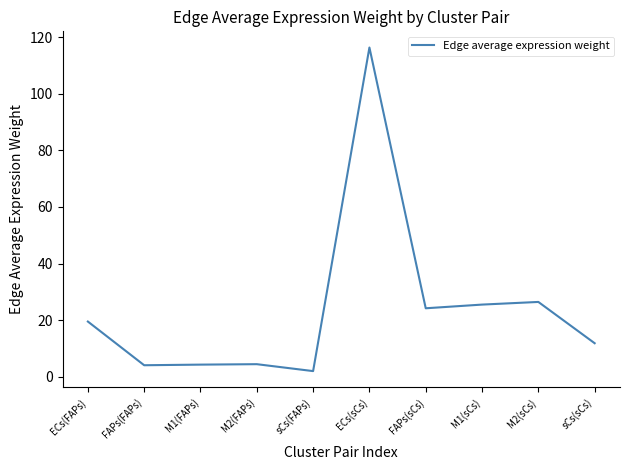

What is the greatest value displayed?

116.4